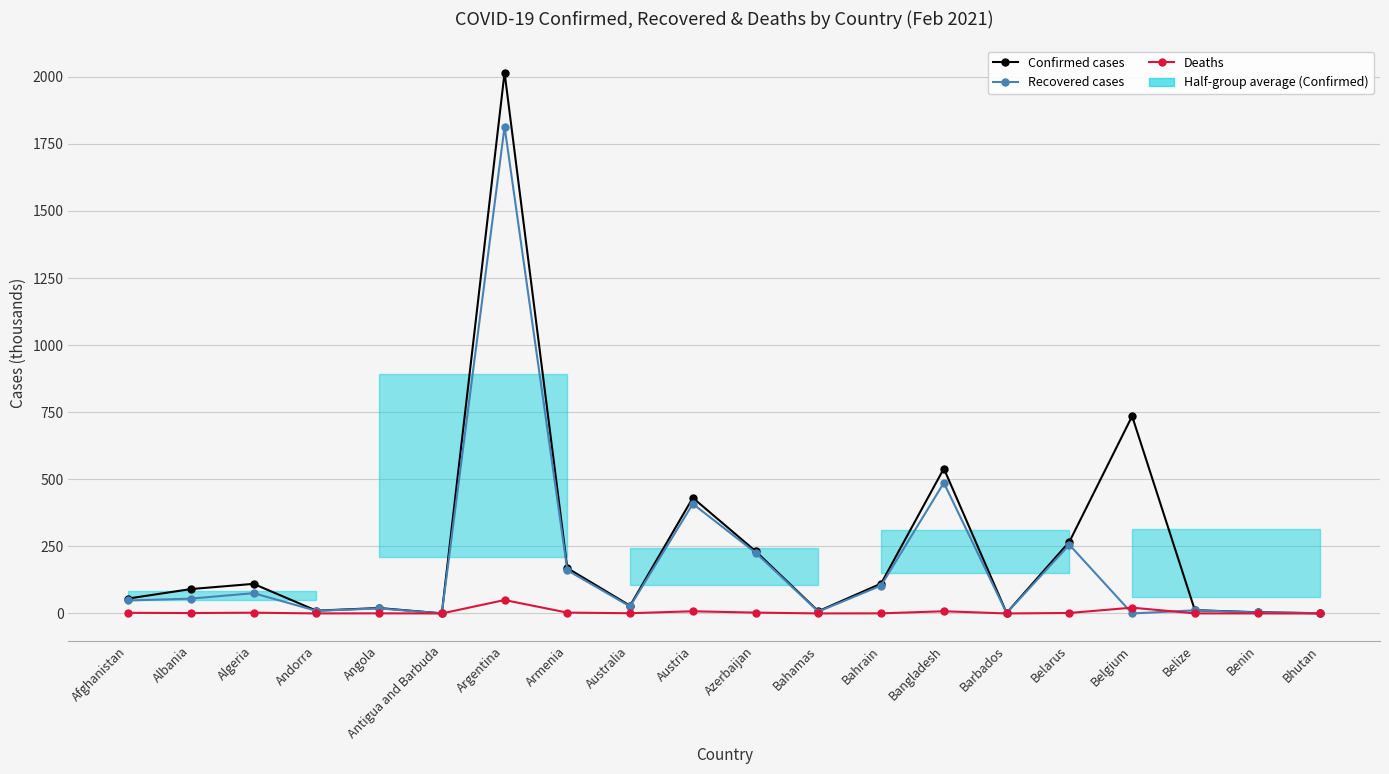

True or false: Deaths and Confirmed cases intersect in this chart.

False